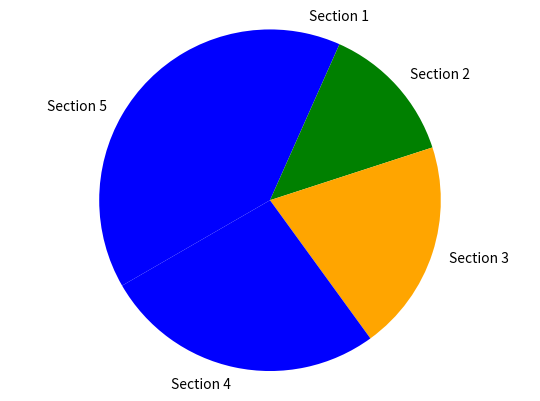

Between Section 2 and Section 4, which is larger?

Section 4